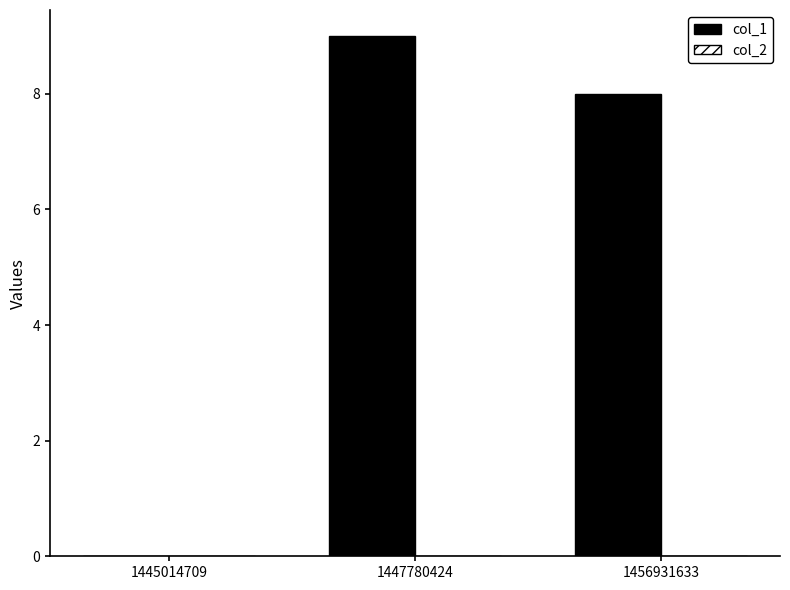

What is the change in value from 1445014709 to 1447780424?

+9